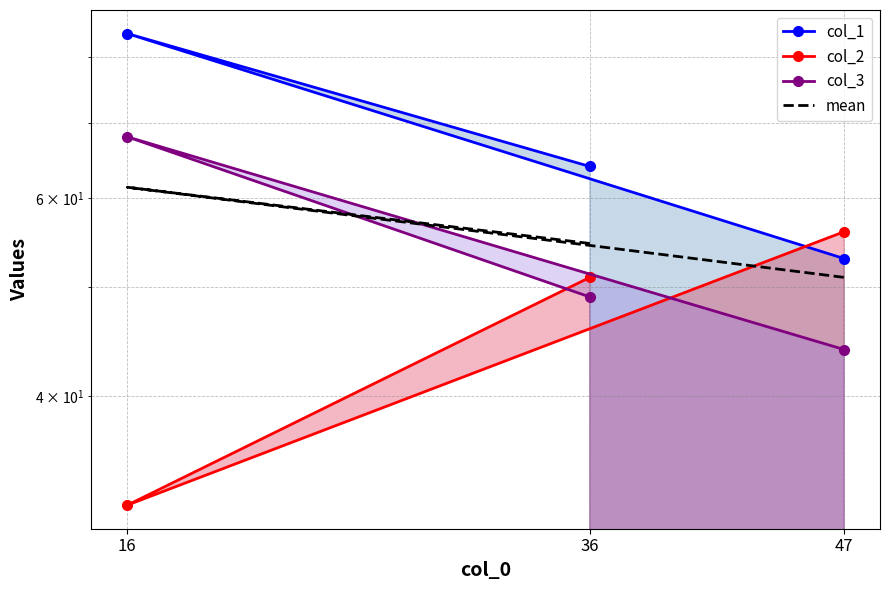

At how many categories does at least one series exceed 64?

1